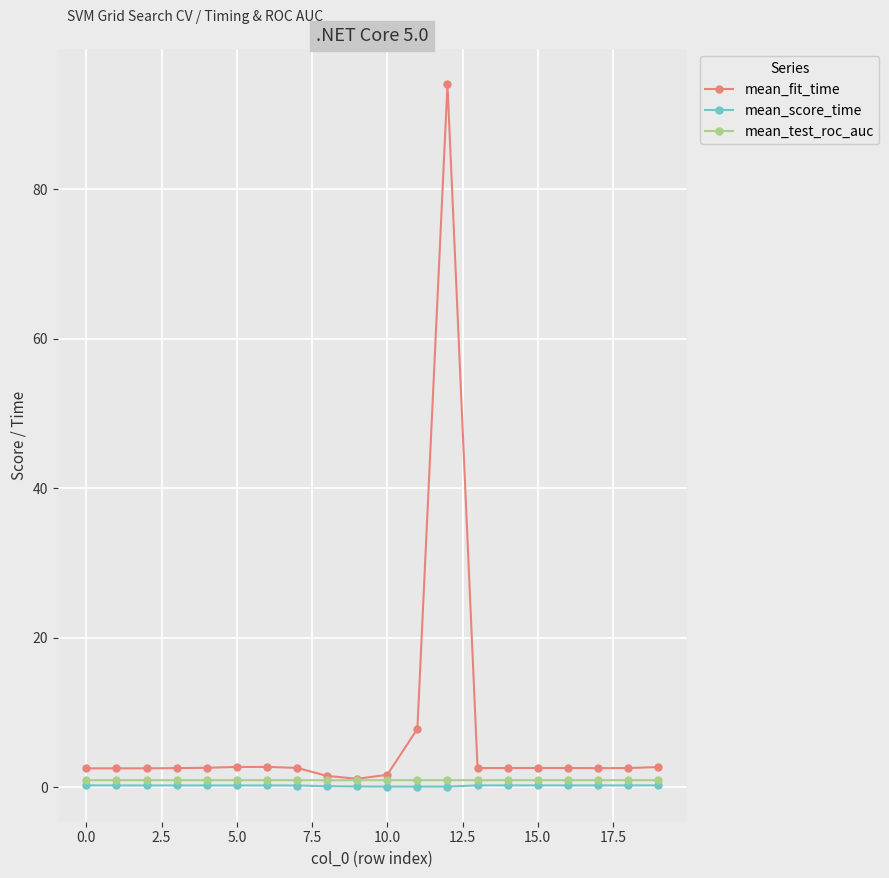

What is the value of the mean_fit_time point at the 2nd from the left?

2.5